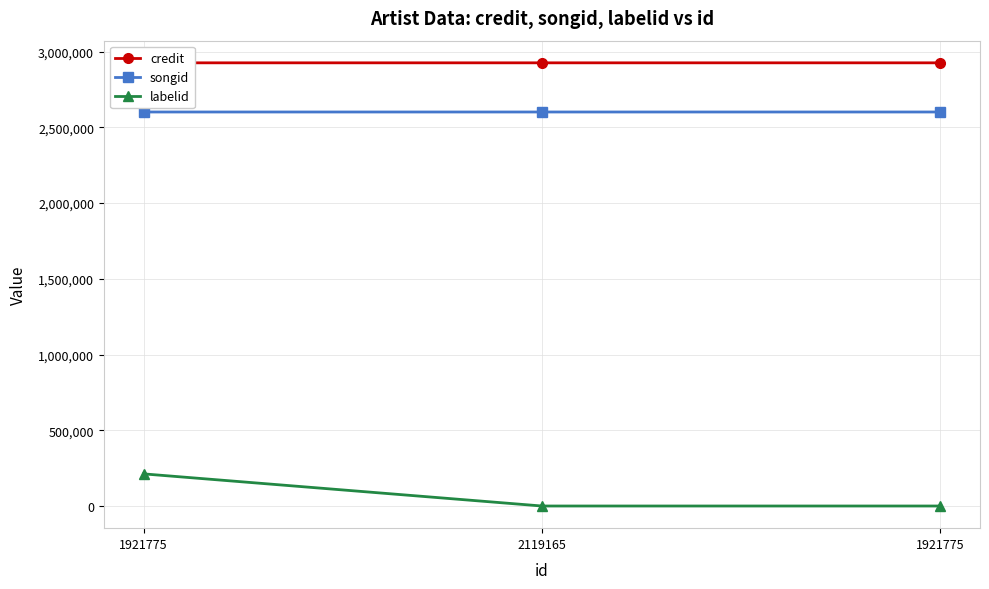

Rank the series at 2119165 from lowest to highest value.

labelid, songid, credit